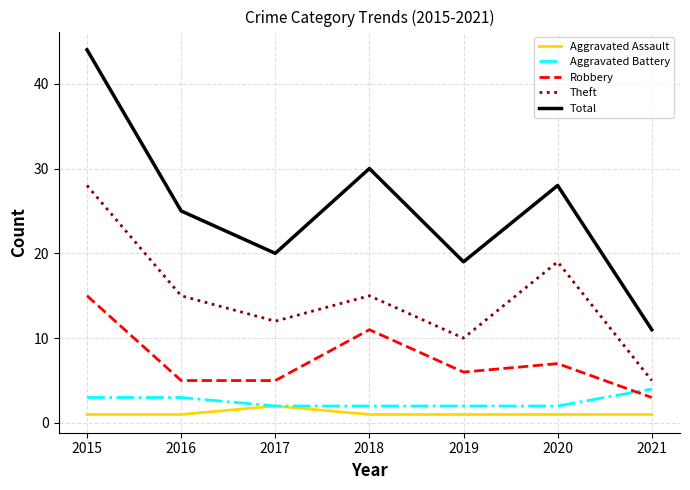

What is the maximum value for Robbery?

15